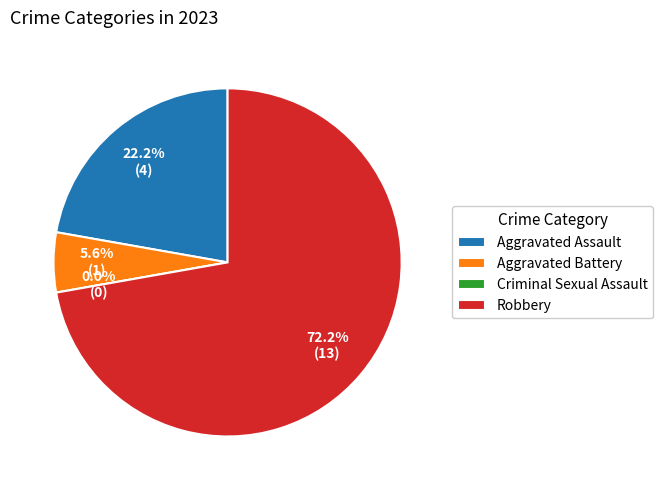

To the nearest percent, what is the combined percentage of Aggravated Assault and Robbery?

94%